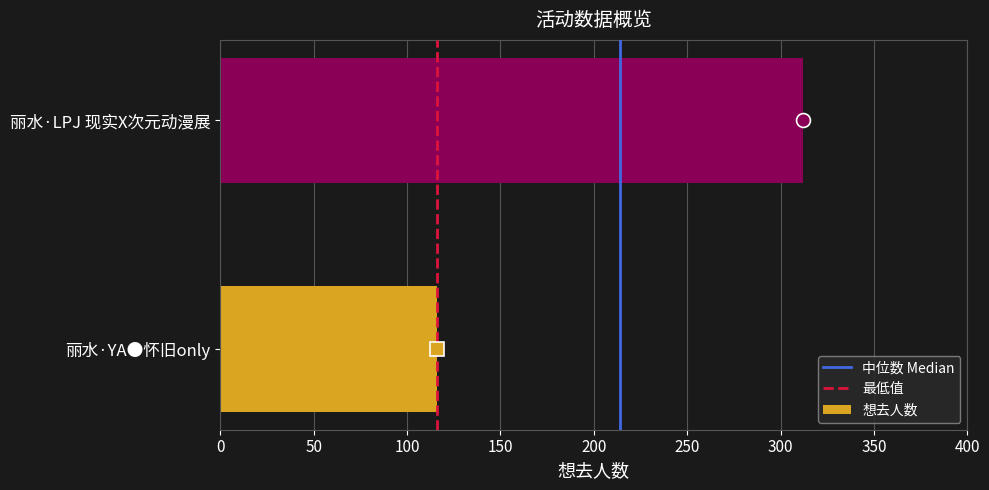

List the labels in order of value, largest first.

丽水·LPJ 现实X次元动漫展, 丽水·YA●怀旧only